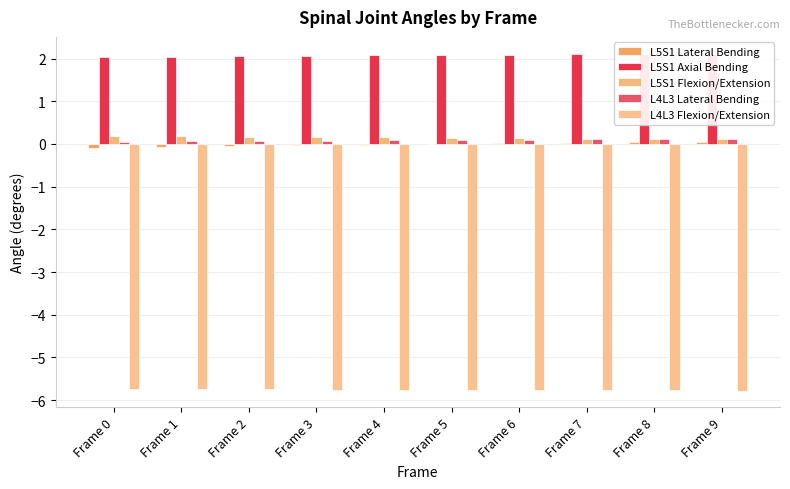

Reading left to right, list all the values displayed in this chart.

L5S1 Lateral Bending: Frame 0=-0.1	Frame 1=-0.1	Frame 2=-0.1	Frame 3=-0.0	Frame 4=-0.0	Frame 5=0.0	Frame 6=0.0	Frame 7=0.0	Frame 8=0.0	Frame 9=0.1
L5S1 Axial Bending: Frame 0=2.0	Frame 1=2.0	Frame 2=2.1	Frame 3=2.1	Frame 4=2.1	Frame 5=2.1	Frame 6=2.1	Frame 7=2.1	Frame 8=2.1	Frame 9=2.1
L5S1 Flexion/Extension: Frame 0=0.2	Frame 1=0.2	Frame 2=0.2	Frame 3=0.2	Frame 4=0.2	Frame 5=0.1	Frame 6=0.1	Frame 7=0.1	Frame 8=0.1	Frame 9=0.1
L4L3 Lateral Bending: Frame 0=0.1	Frame 1=0.1	Frame 2=0.1	Frame 3=0.1	Frame 4=0.1	Frame 5=0.1	Frame 6=0.1	Frame 7=0.1	Frame 8=0.1	Frame 9=0.1
L4L3 Flexion/Extension: Frame 0=-5.7	Frame 1=-5.7	Frame 2=-5.7	Frame 3=-5.8	Frame 4=-5.8	Frame 5=-5.8	Frame 6=-5.8	Frame 7=-5.8	Frame 8=-5.8	Frame 9=-5.8